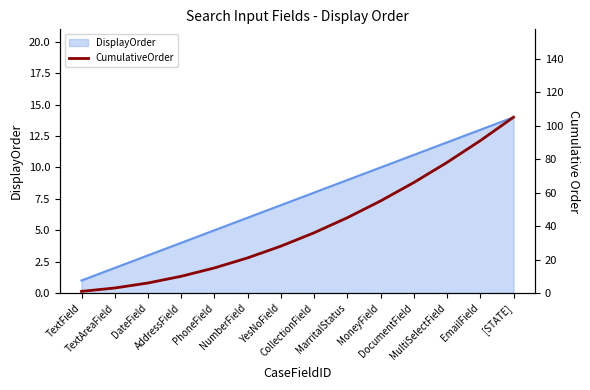

What is the greatest value displayed?

105